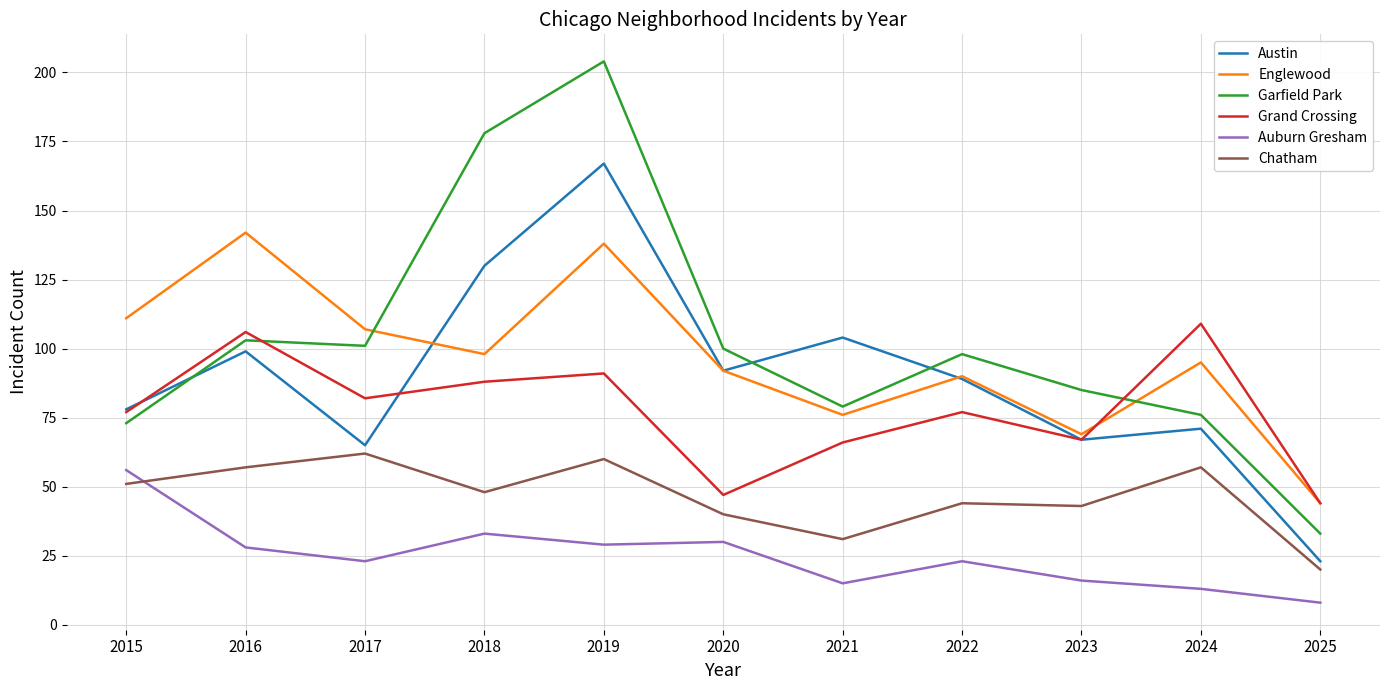

What is the sum of all Grand Crossing values?

854